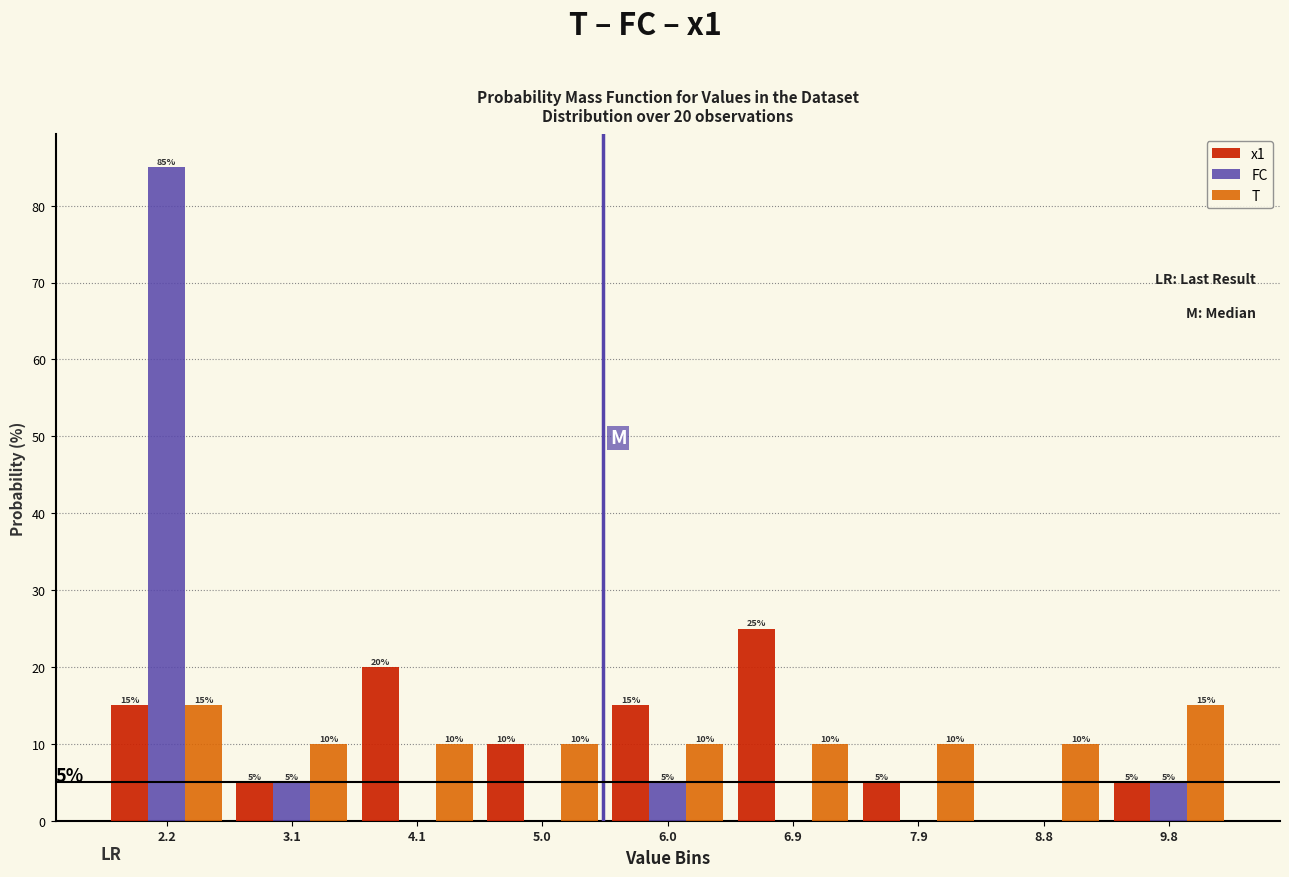

Reading left to right, what are all the values shown in this chart?

x1: 2.2=15	3.1=5	4.1=20	5.0=10	6.0=15	6.9=25	7.9=5	8.8=0	9.8=5
FC: 2.2=85	3.1=5	4.1=0	5.0=0	6.0=5	6.9=0	7.9=0	8.8=0	9.8=5
T: 2.2=15	3.1=10	4.1=10	5.0=10	6.0=10	6.9=10	7.9=10	8.8=10	9.8=15